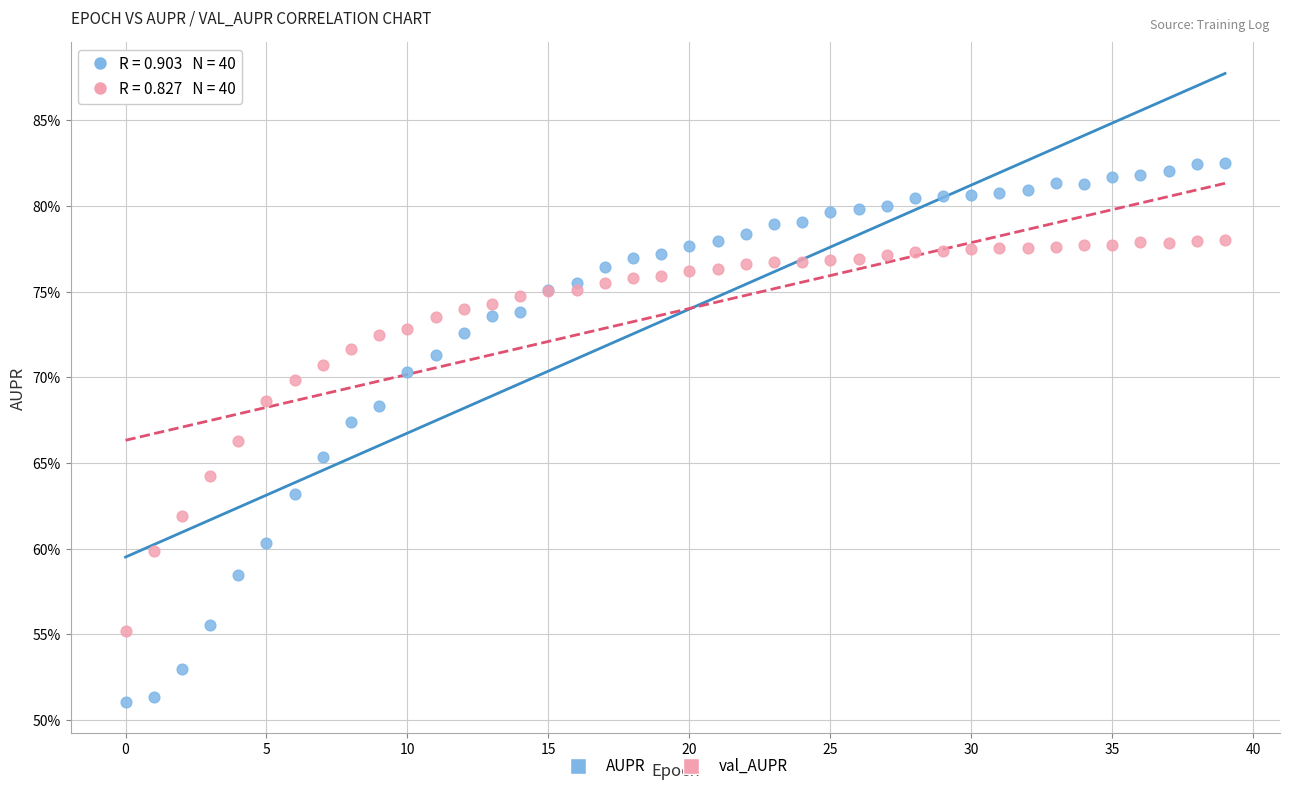

Which series contains the highest Y value?

AUPR